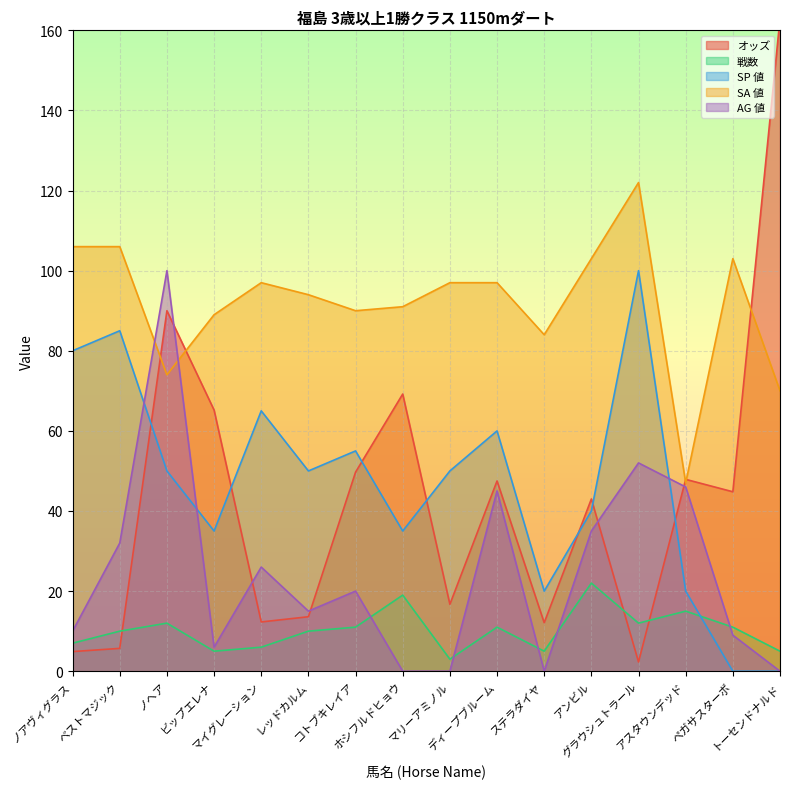

At ベストマジック, list the series in order from smallest to largest.

オッズ, 戦数, AG 値, SP 値, SA 値